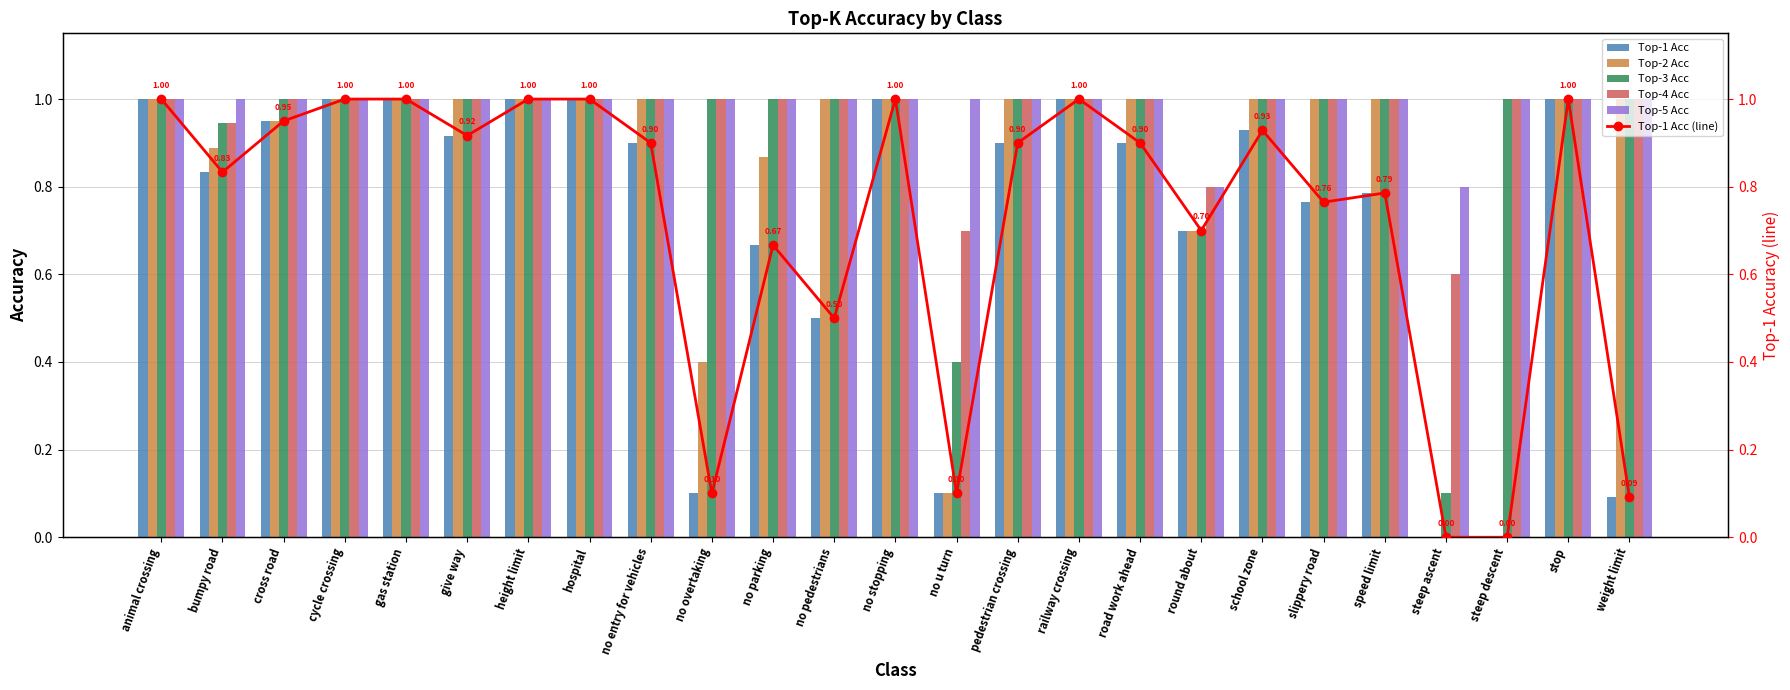

Reading left to right, list all the values displayed in this chart.

Top-1 Acc: animal crossing=1.0	bumpy road=0.8	cross road=0.9	cycle crossing=1.0	gas station=1.0	give way=0.9	height limit=1.0	hospital=1.0	no entry for vehicles=0.9	no overtaking=0.1	no parking=0.7	no pedestrians=0.5	no stopping=1.0	no u turn=0.1	pedestrian crossing=0.9	railway crossing=1.0	road work ahead=0.9	round about=0.7	school zone=0.9	slippery road=0.8	speed limit=0.8	steep ascent=0.0	steep descent=0.0	stop=1.0	weight limit=0.1
Top-2 Acc: animal crossing=1.0	bumpy road=0.9	cross road=0.9	cycle crossing=1.0	gas station=1.0	give way=1.0	height limit=1.0	hospital=1.0	no entry for vehicles=1.0	no overtaking=0.4	no parking=0.9	no pedestrians=1.0	no stopping=1.0	no u turn=0.1	pedestrian crossing=1.0	railway crossing=1.0	road work ahead=1.0	round about=0.7	school zone=1.0	slippery road=1.0	speed limit=1.0	steep ascent=0.0	steep descent=0.0	stop=1.0	weight limit=1.0
Top-3 Acc: animal crossing=1.0	bumpy road=0.9	cross road=1.0	cycle crossing=1.0	gas station=1.0	give way=1.0	height limit=1.0	hospital=1.0	no entry for vehicles=1.0	no overtaking=1.0	no parking=1.0	no pedestrians=1.0	no stopping=1.0	no u turn=0.4	pedestrian crossing=1.0	railway crossing=1.0	road work ahead=1.0	round about=0.7	school zone=1.0	slippery road=1.0	speed limit=1.0	steep ascent=0.1	steep descent=1.0	stop=1.0	weight limit=1.0
Top-4 Acc: animal crossing=1.0	bumpy road=0.9	cross road=1.0	cycle crossing=1.0	gas station=1.0	give way=1.0	height limit=1.0	hospital=1.0	no entry for vehicles=1.0	no overtaking=1.0	no parking=1.0	no pedestrians=1.0	no stopping=1.0	no u turn=0.7	pedestrian crossing=1.0	railway crossing=1.0	road work ahead=1.0	round about=0.8	school zone=1.0	slippery road=1.0	speed limit=1.0	steep ascent=0.6	steep descent=1.0	stop=1.0	weight limit=1.0
Top-5 Acc: animal crossing=1.0	bumpy road=1.0	cross road=1.0	cycle crossing=1.0	gas station=1.0	give way=1.0	height limit=1.0	hospital=1.0	no entry for vehicles=1.0	no overtaking=1.0	no parking=1.0	no pedestrians=1.0	no stopping=1.0	no u turn=1.0	pedestrian crossing=1.0	railway crossing=1.0	road work ahead=1.0	round about=0.8	school zone=1.0	slippery road=1.0	speed limit=1.0	steep ascent=0.8	steep descent=1.0	stop=1.0	weight limit=1.0
Top-1 Acc (line): animal crossing=1.0	bumpy road=0.8	cross road=0.9	cycle crossing=1.0	gas station=1.0	give way=0.9	height limit=1.0	hospital=1.0	no entry for vehicles=0.9	no overtaking=0.1	no parking=0.7	no pedestrians=0.5	no stopping=1.0	no u turn=0.1	pedestrian crossing=0.9	railway crossing=1.0	road work ahead=0.9	round about=0.7	school zone=0.9	slippery road=0.8	speed limit=0.8	steep ascent=0.0	steep descent=0.0	stop=1.0	weight limit=0.1